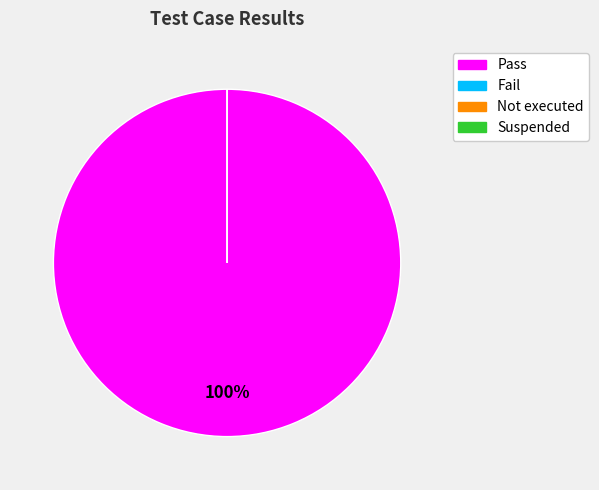

Which category has the smallest portion of the pie?

Fail